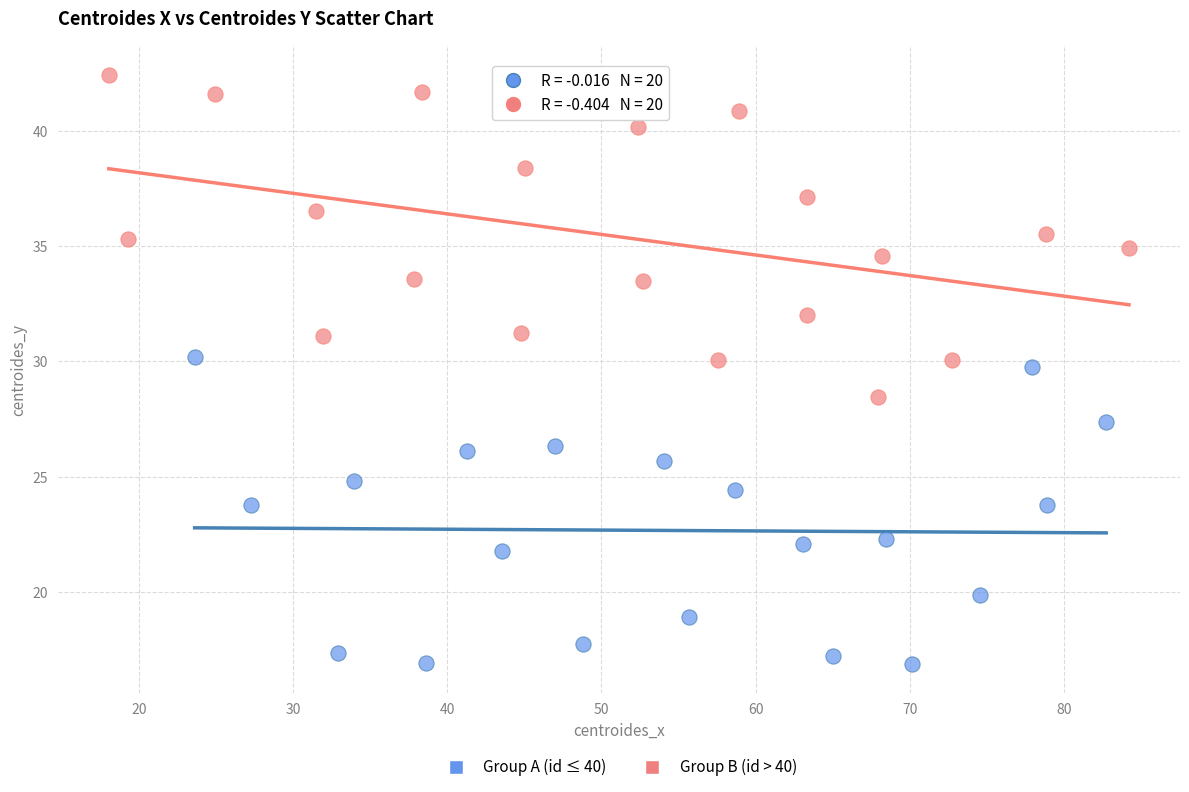

Which series contains the lowest Y value?

Group A (id ≤ 40)